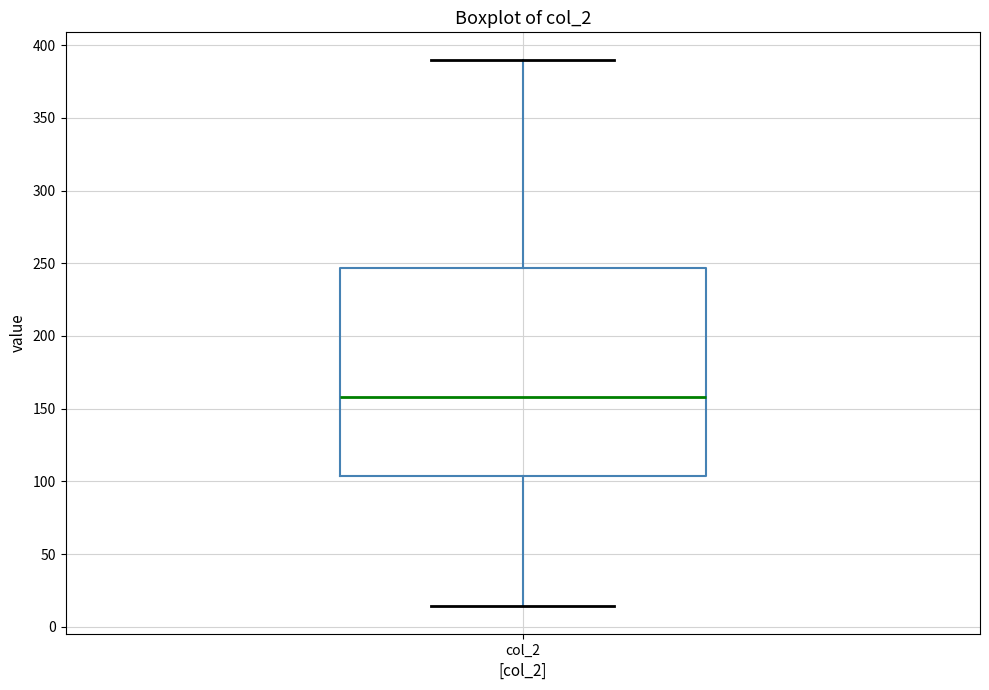

Read this box plot against the y-axis: the position of the median line, the range covered by the box, and the ends of both whiskers. The values are not printed on the chart, so give them approximately, as read against the axis.

median 160, box 105 to 245, whiskers 15 to 390